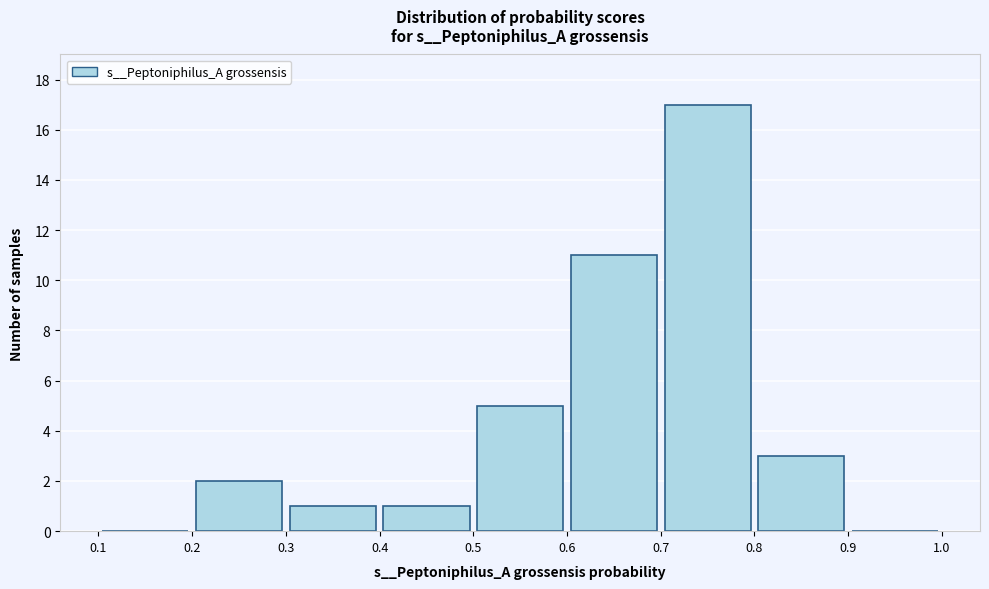

Reading left to right, list every bar in this chart as the range it spans on the x-axis followed by its height. The values are not printed on the chart, so give them approximately, as read against the axis.

0.1 to 0.2: 0
0.2 to 0.3: 2
0.3 to 0.4: 1
0.4 to 0.5: 1
0.5 to 0.6: 5
0.6 to 0.7: 11
0.7 to 0.8: 17
0.8 to 0.9: 3
0.9 to 1.0: 0